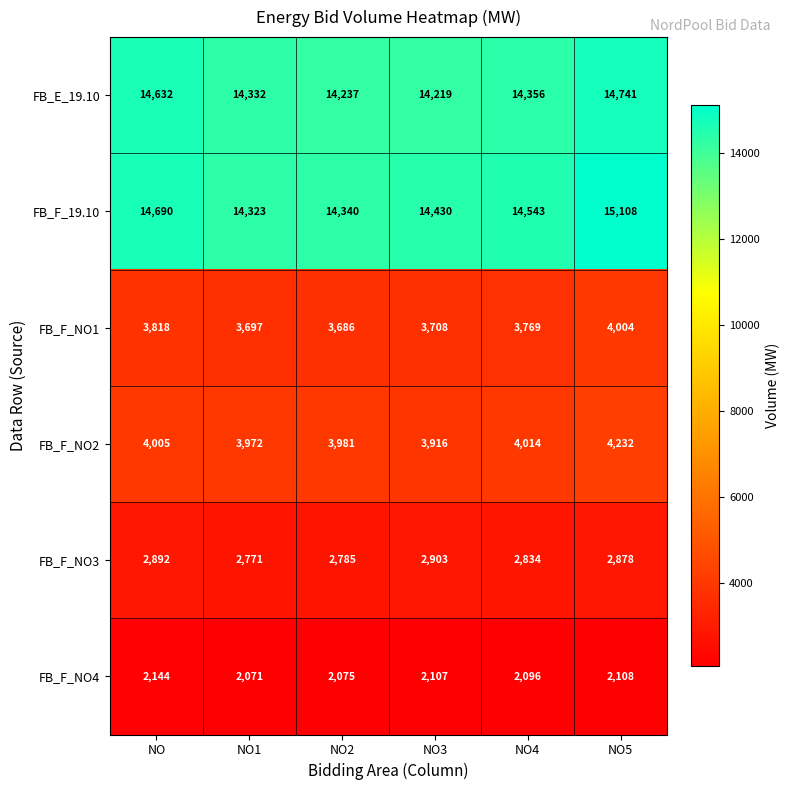

Which series has the largest range (max minus min)?

FB_F_19.10